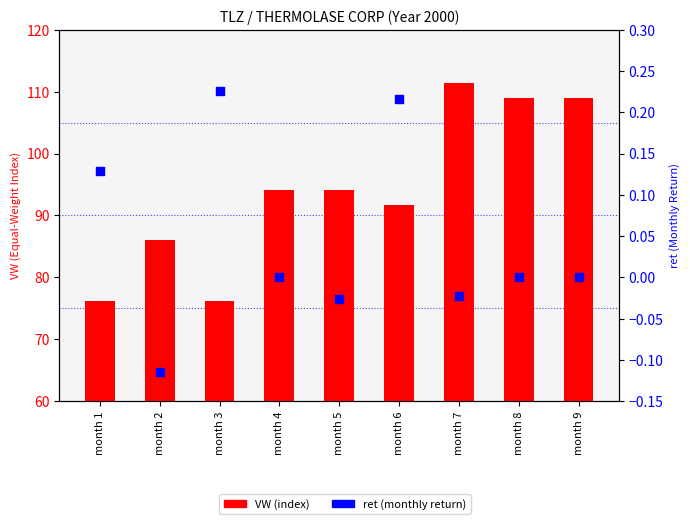

Which series contains the lowest Y value?

ret (return)